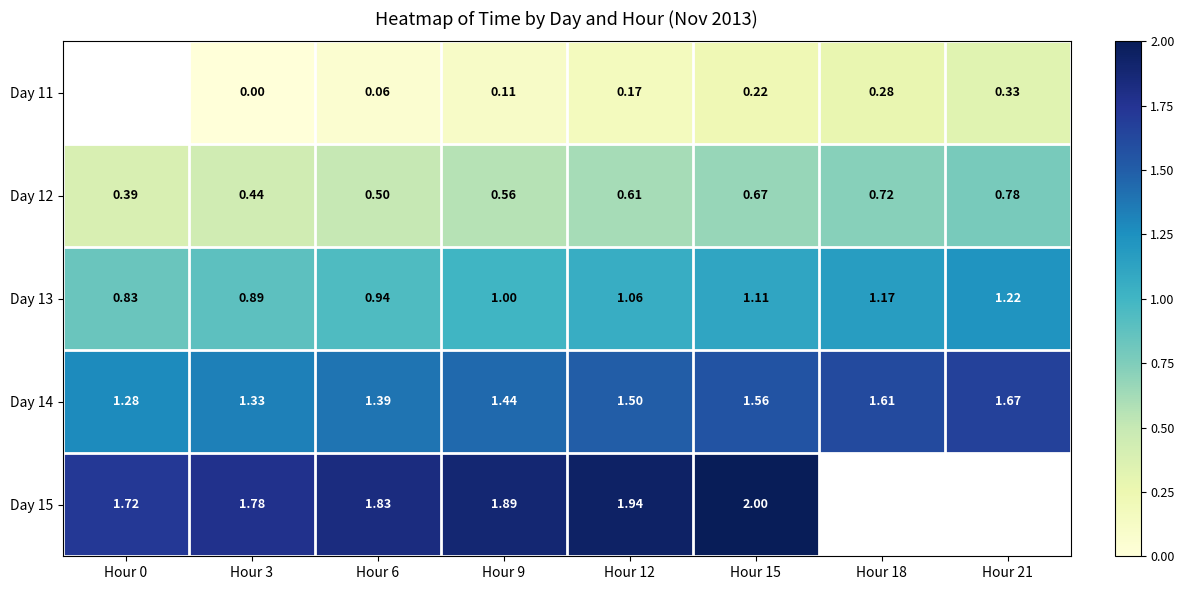

Is the value of Day 13 at Hour 9 greater than the value of Day 12 at Hour 3?

Yes